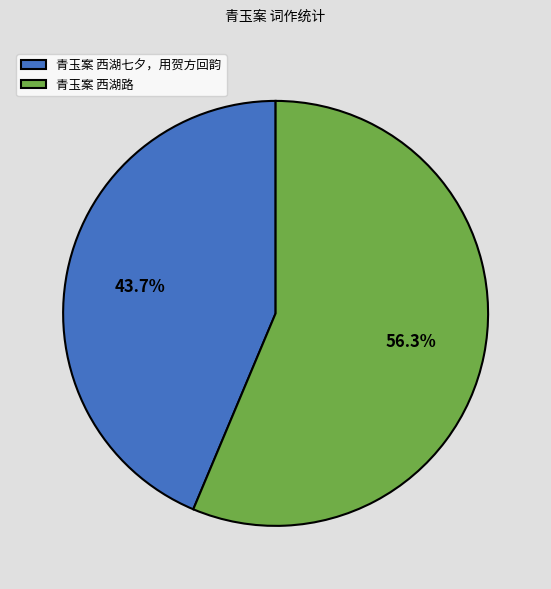

Is it true that 青玉案 西湖路 is 63% of the pie?

False